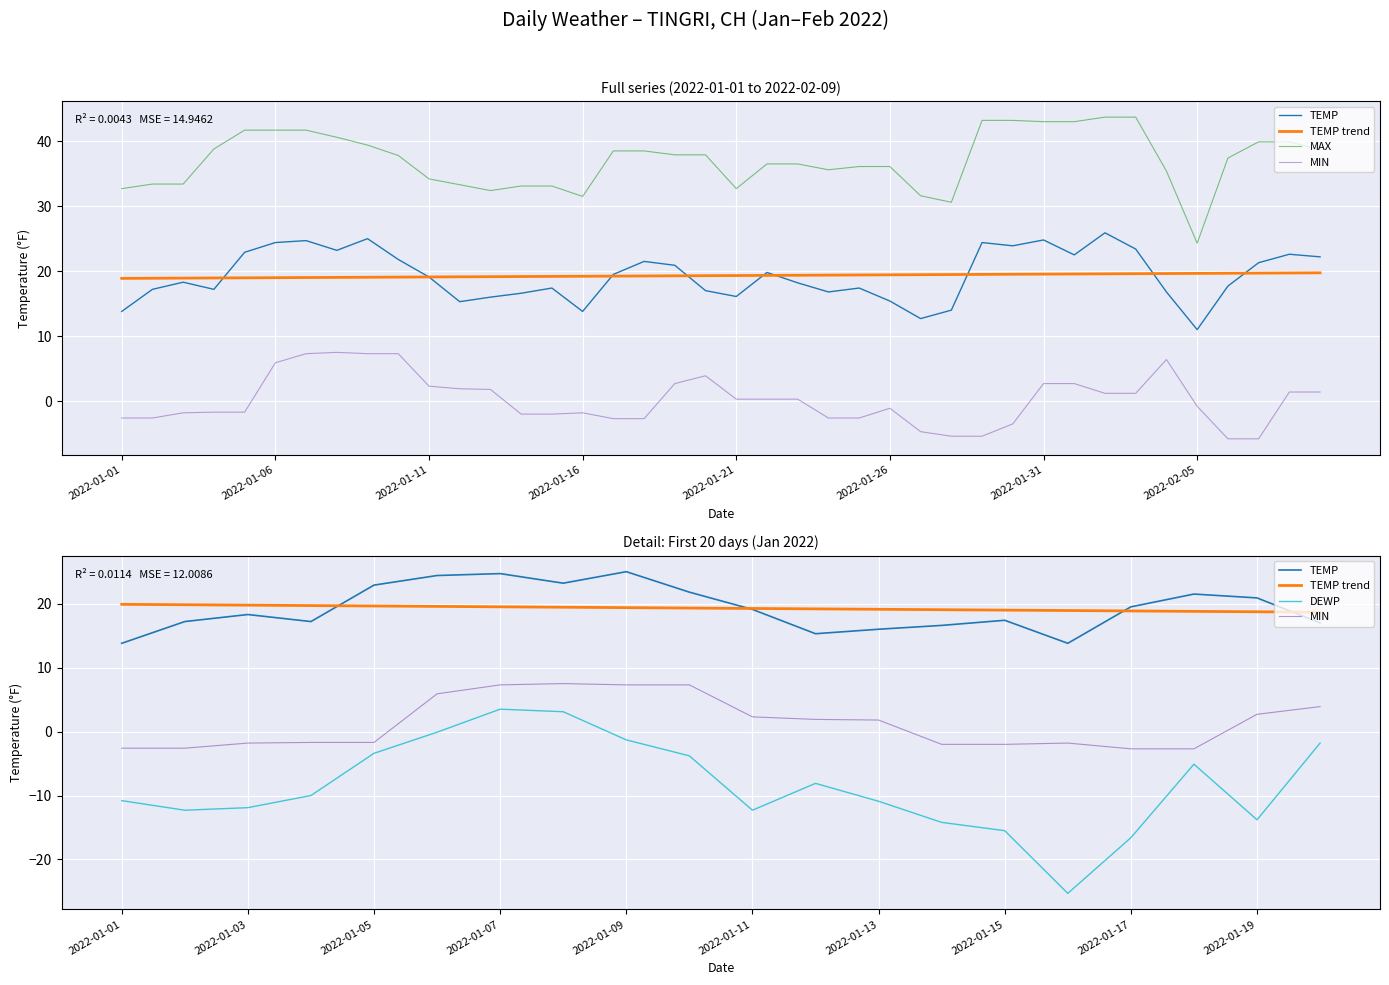

Between 2022-01-04 and 2022-01-06, which series saw the biggest shift?

MIN